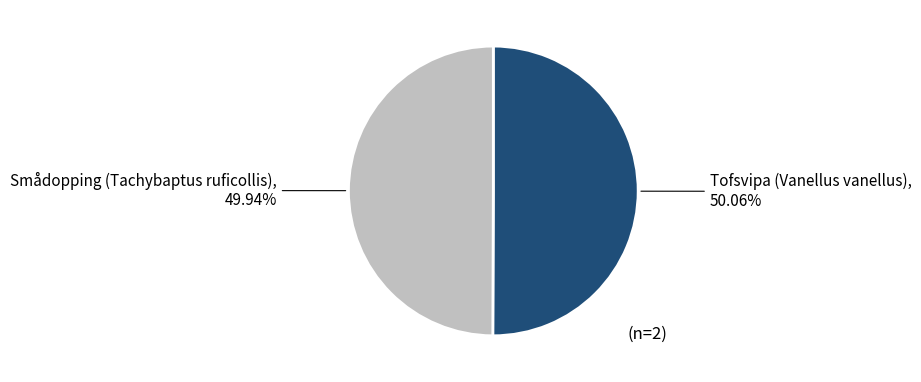

Does any single category account for the majority?

Yes